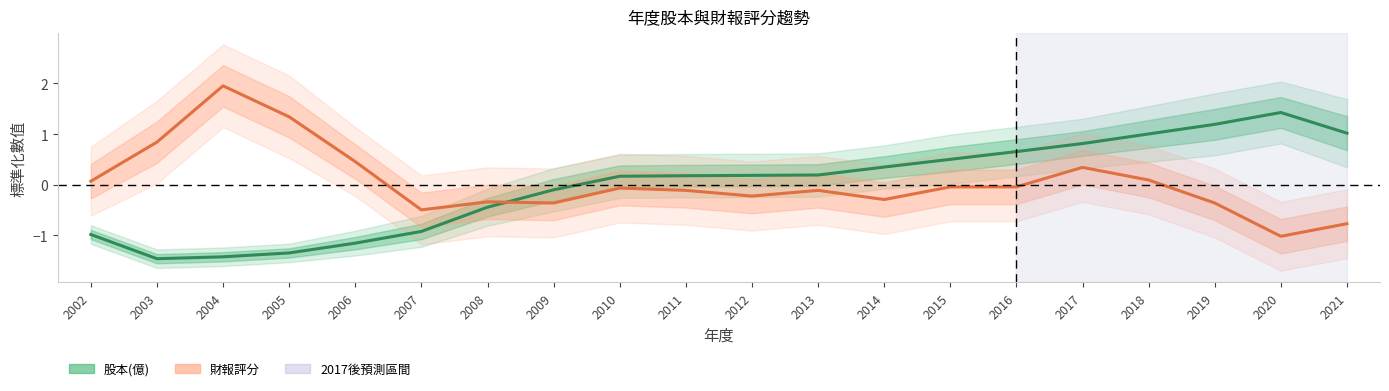

What is the difference between the maximum and minimum values in the 股本(億) series?

2.9